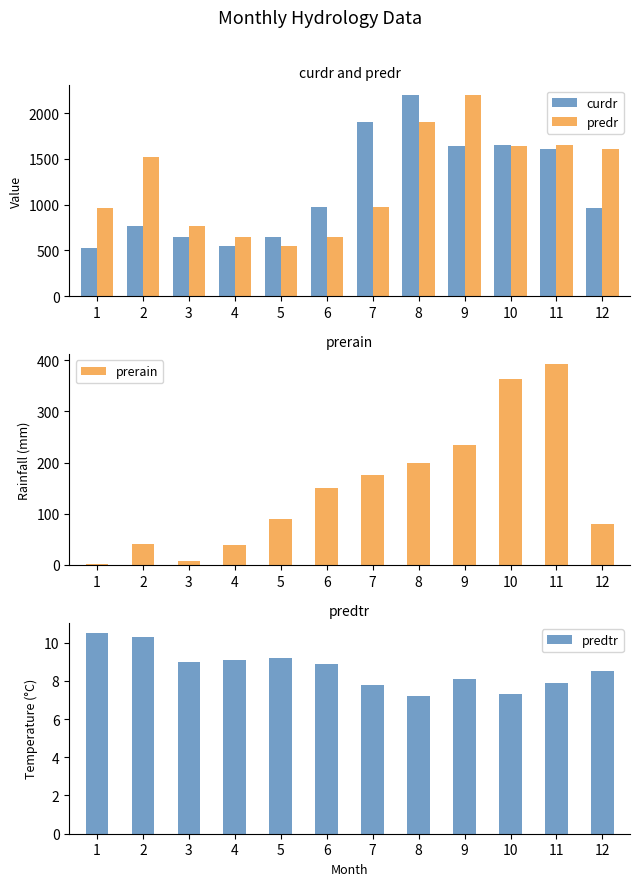

Is it true that prerain equals 200.1 at 8?

True